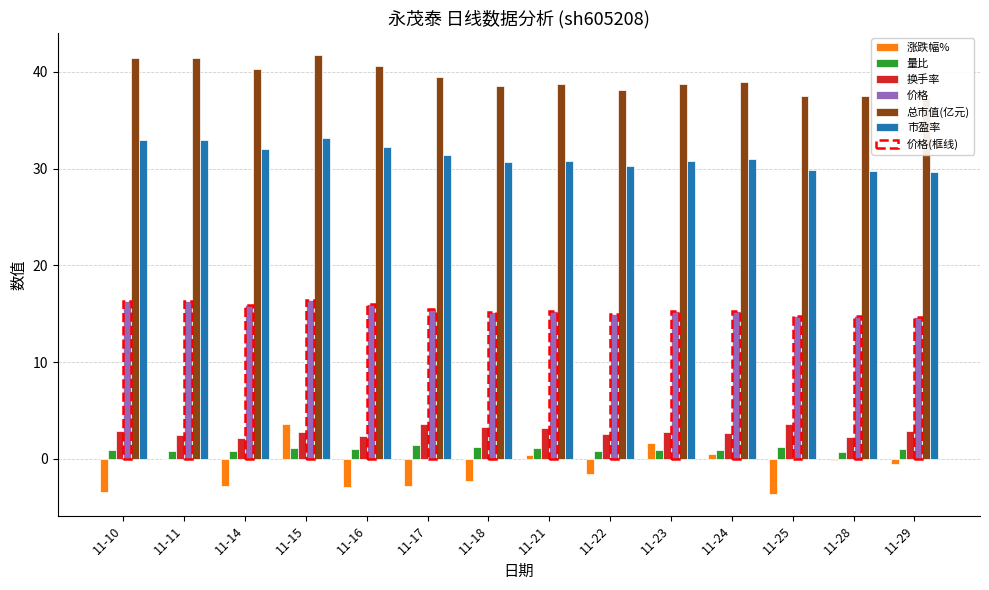

Between 11-11 and 11-28, which series saw the biggest shift?

总市值(亿元)